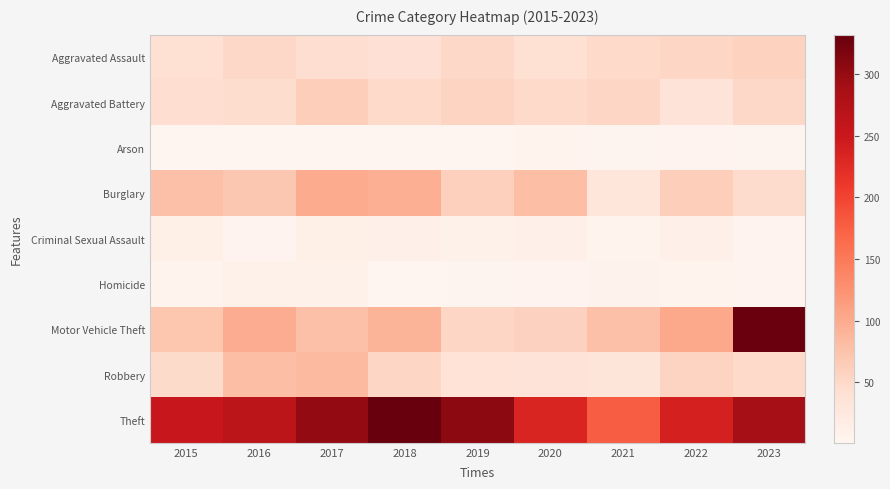

Between 2017 and 2021, which series saw the biggest shift?

Theft